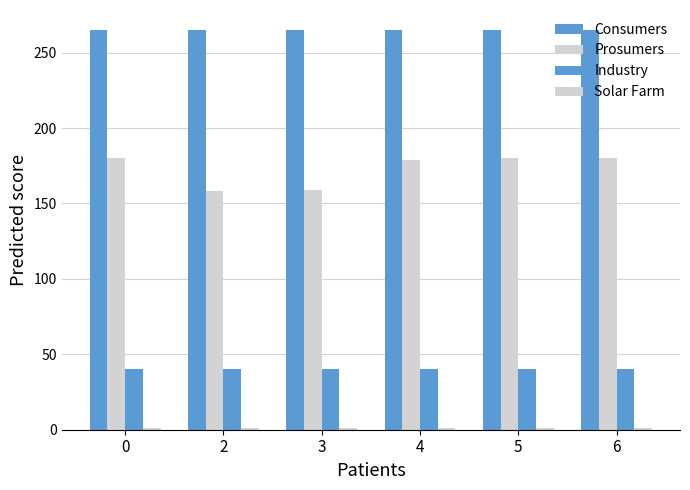

Between 4 and 6, which series saw the biggest shift?

Prosumers